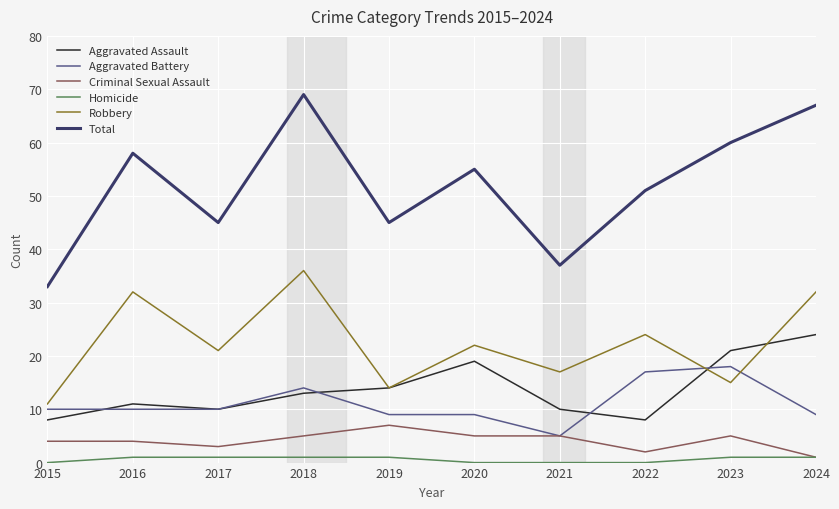

How many lines are shown in the chart?

6